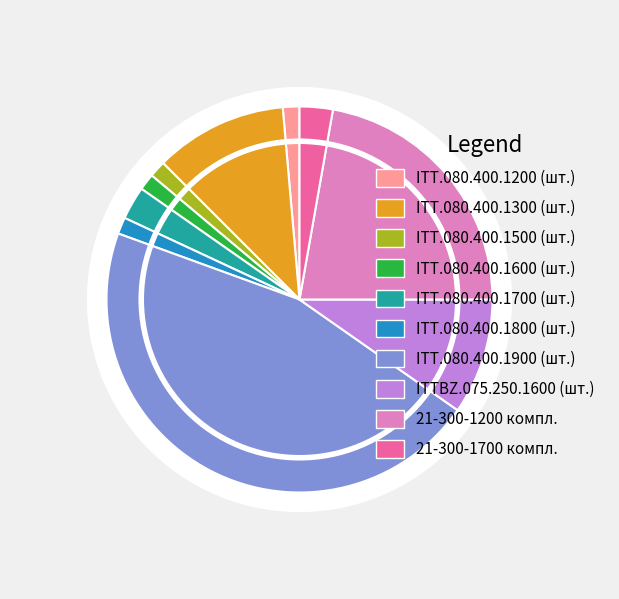

The ITT.080.400.1900 (шт.) slice represents 46% of the pie. True or false?

True